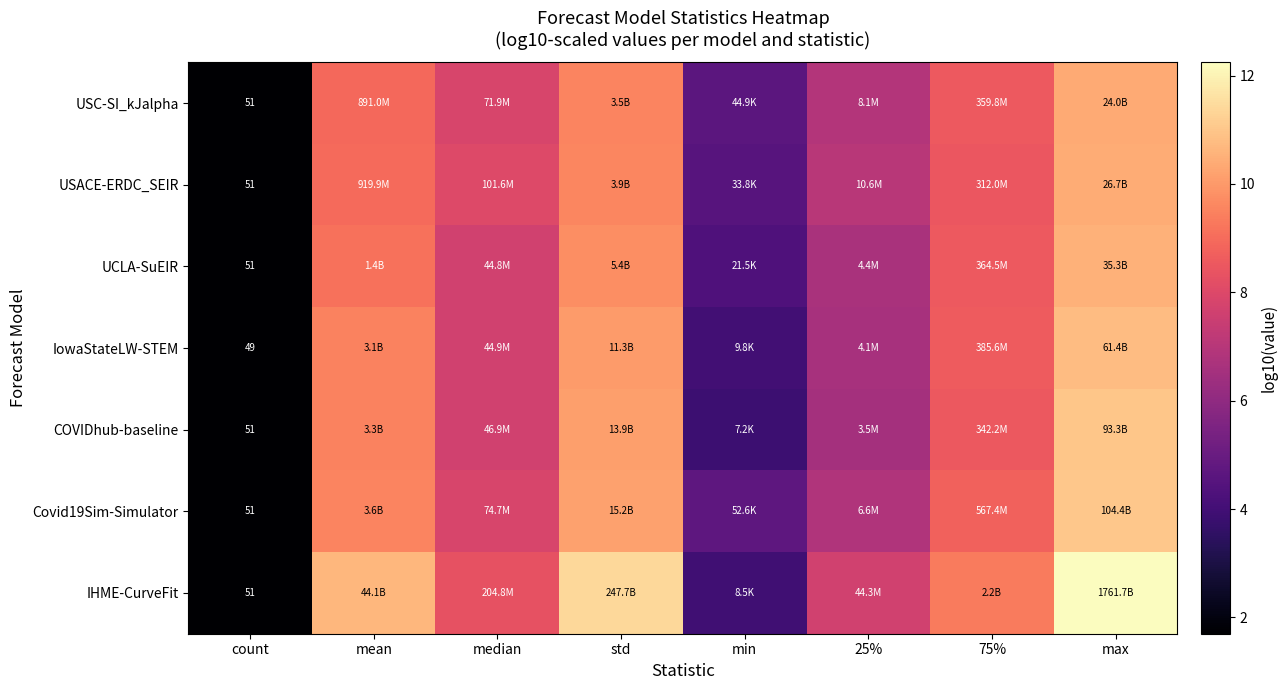

At how many categories does at least one series exceed 7?

6